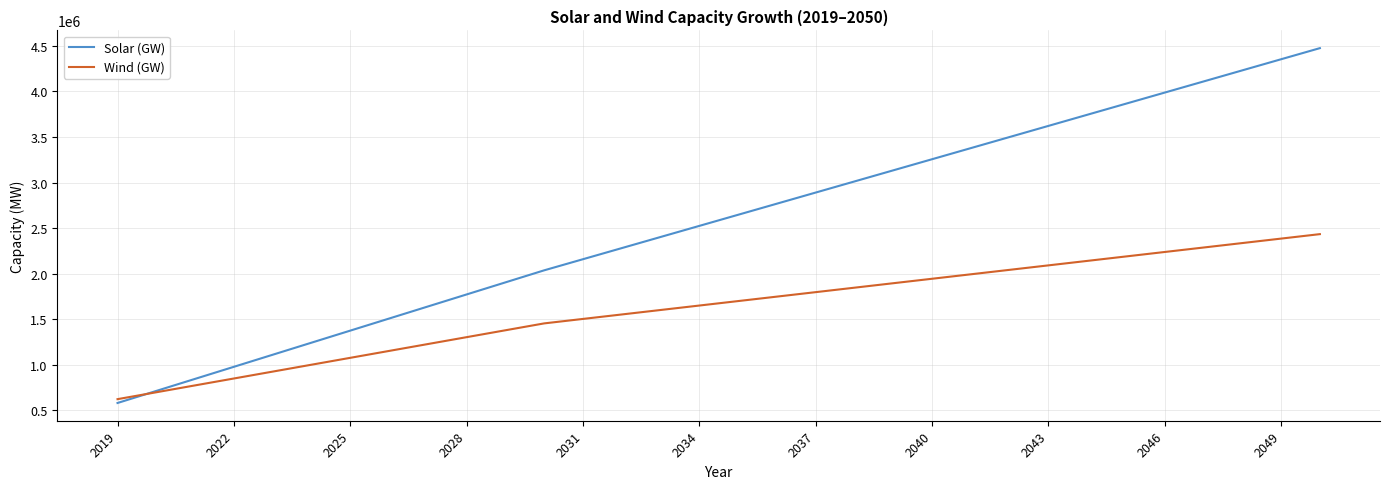

Reading right to left, what are all the values shown in this chart?

Solar (GW): 4474000.0	4352150.0	4230300.0	4108450.0	3986600.0	3864750.0	3742900.0	3621050.0	3499200.0	3377350.0	3255500.0	3133650.0	3011800.0	2889950.0	2768100.0	2646250.0	2524400.0	2402550.0	2280700.0	2158850.0	2037000.0	1904727.3	1772454.5	1640181.8	1507909.1	1375636.4	1243363.6	1111090.9	978818.2	846545.5	714272.7	582000.0
Wind (GW): 2434000.0	2385050.0	2336100.0	2287150.0	2238200.0	2189250.0	2140300.0	2091350.0	2042400.0	1993450.0	1944500.0	1895550.0	1846600.0	1797650.0	1748700.0	1699750.0	1650800.0	1601850.0	1552900.0	1503950.0	1455000.0	1379454.5	1303909.1	1228363.6	1152818.2	1077272.7	1001727.3	926181.8	850636.4	775090.9	699545.5	624000.0